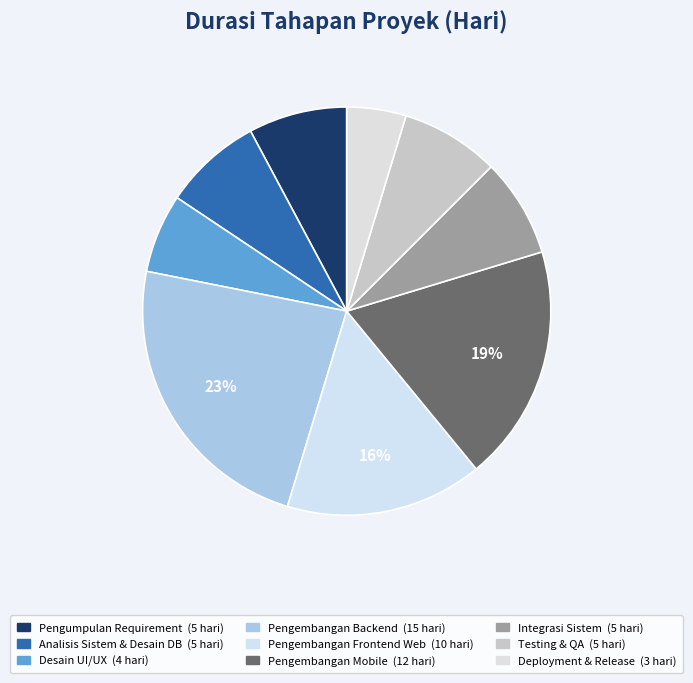

How many segments does this pie chart have?

9